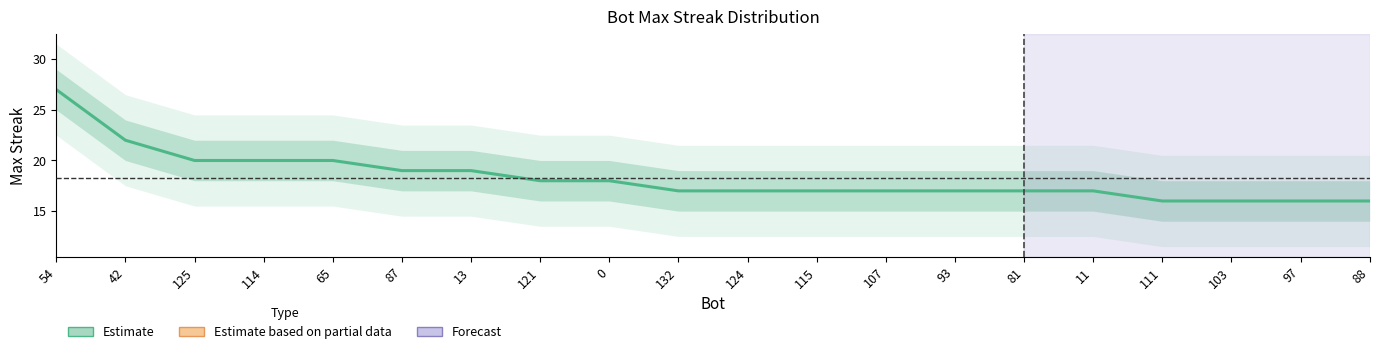

Rank the categories by value from highest to lowest.

54, 42, 125, 114, 65, 87, 13, 121, 0, 132, 124, 115, 107, 93, 81, 11, 111, 103, 97, 88